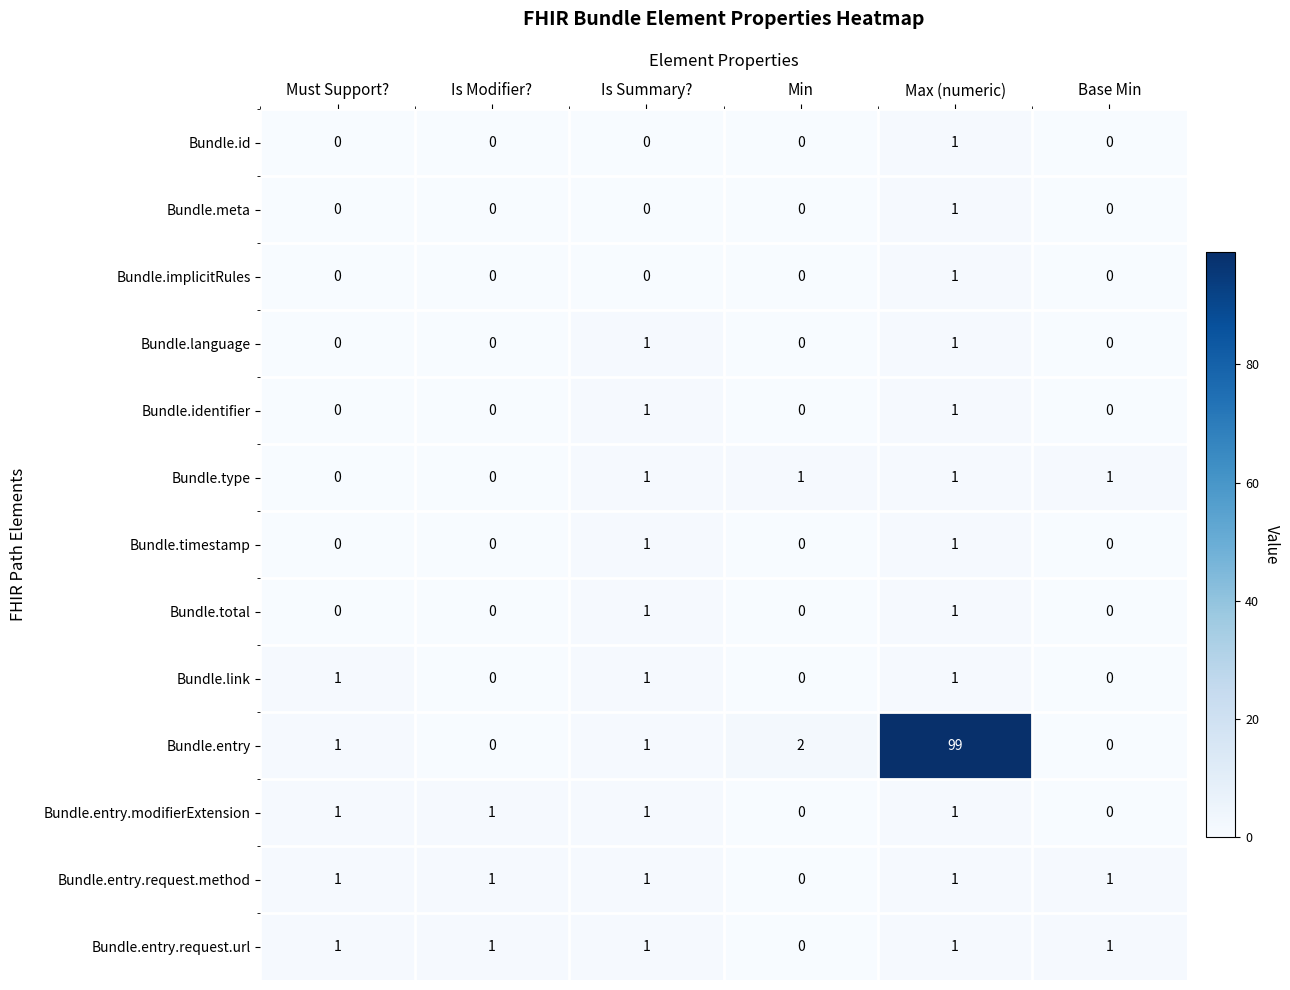

What is the sum of all Bundle.entry.request.method values?

5